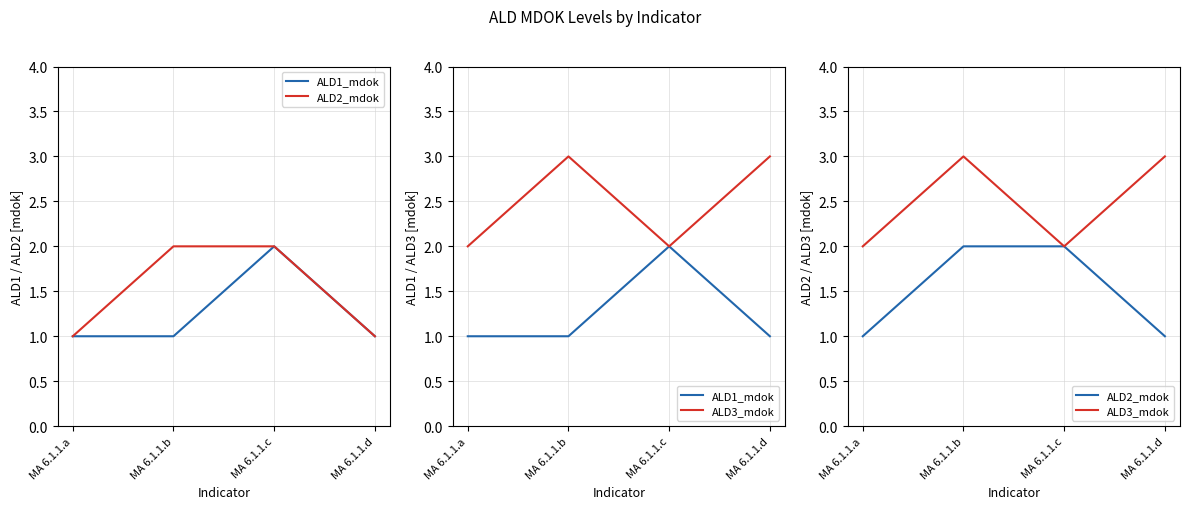

How many lines are shown in the chart?

3